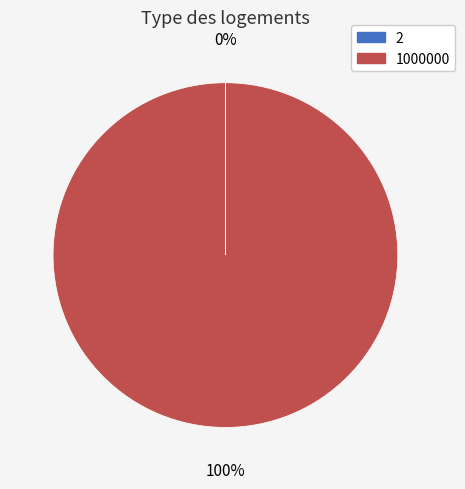

The 1000000 slice represents 91% of the pie. True or false?

False